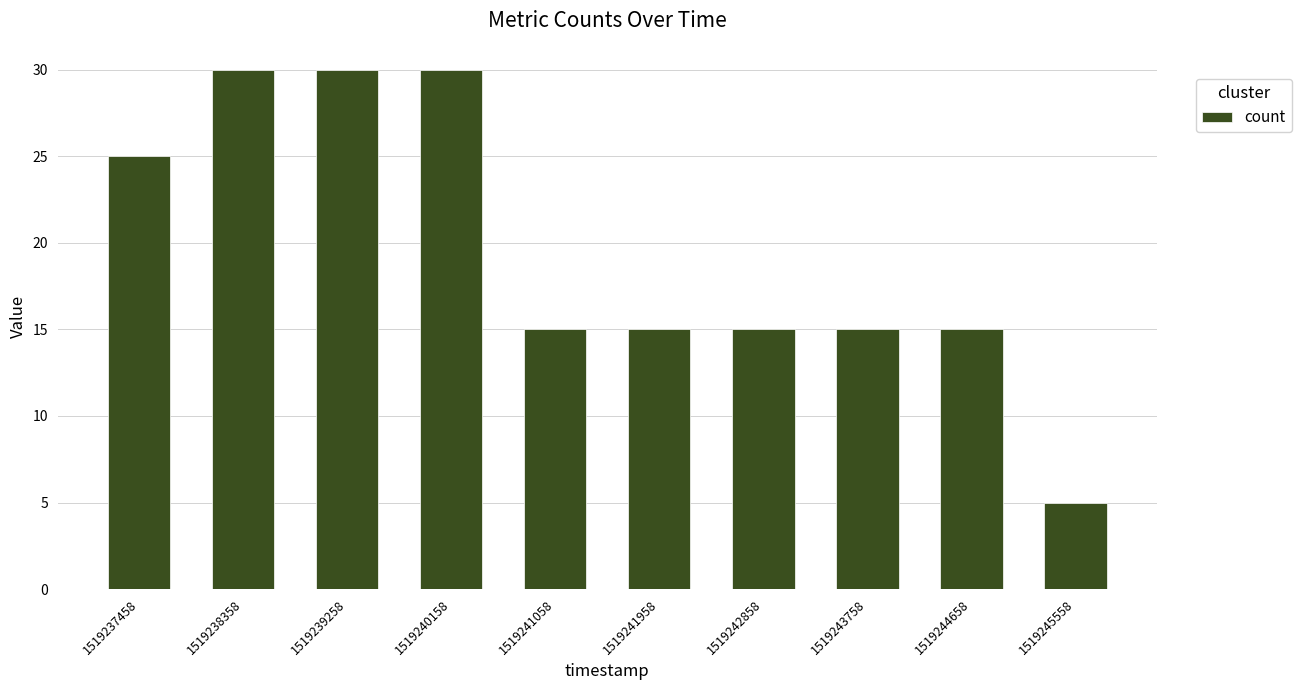

What is the sum of all values?

195